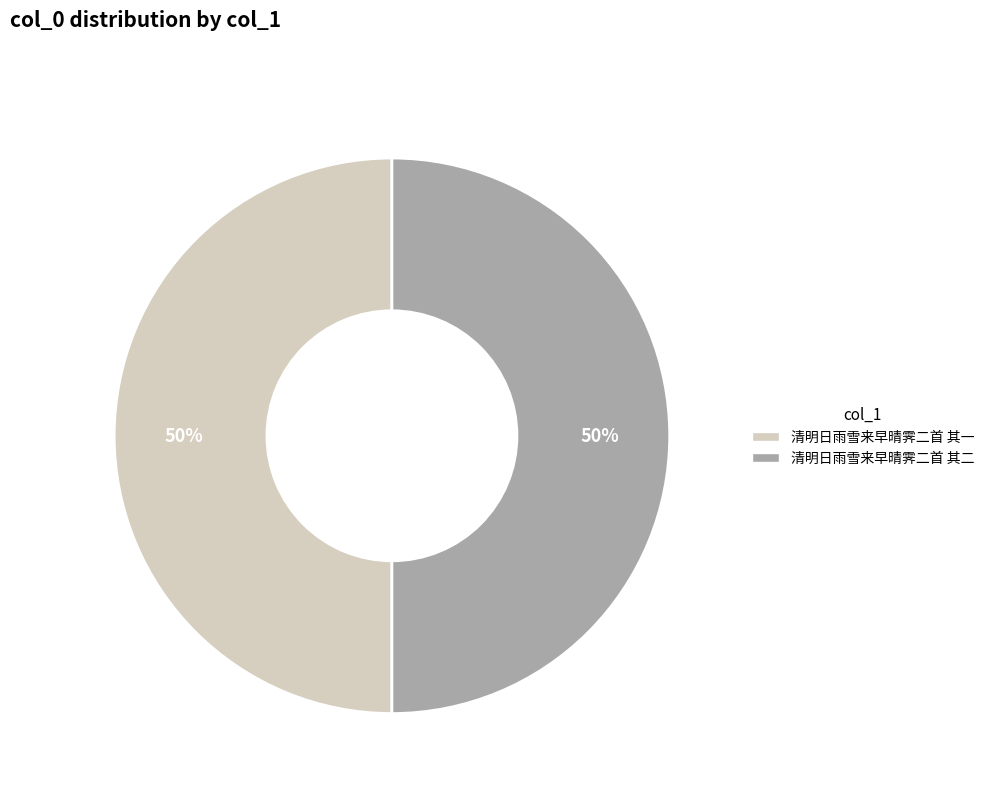

To the nearest percent, what is the average slice percentage?

50%